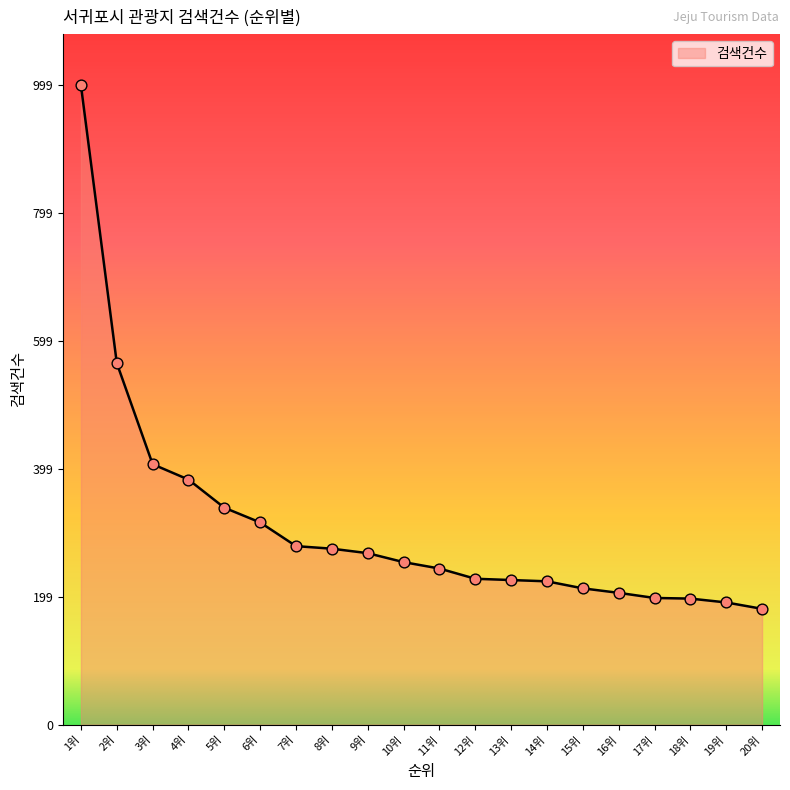

Between 7위 and 11위, which is larger?

7위